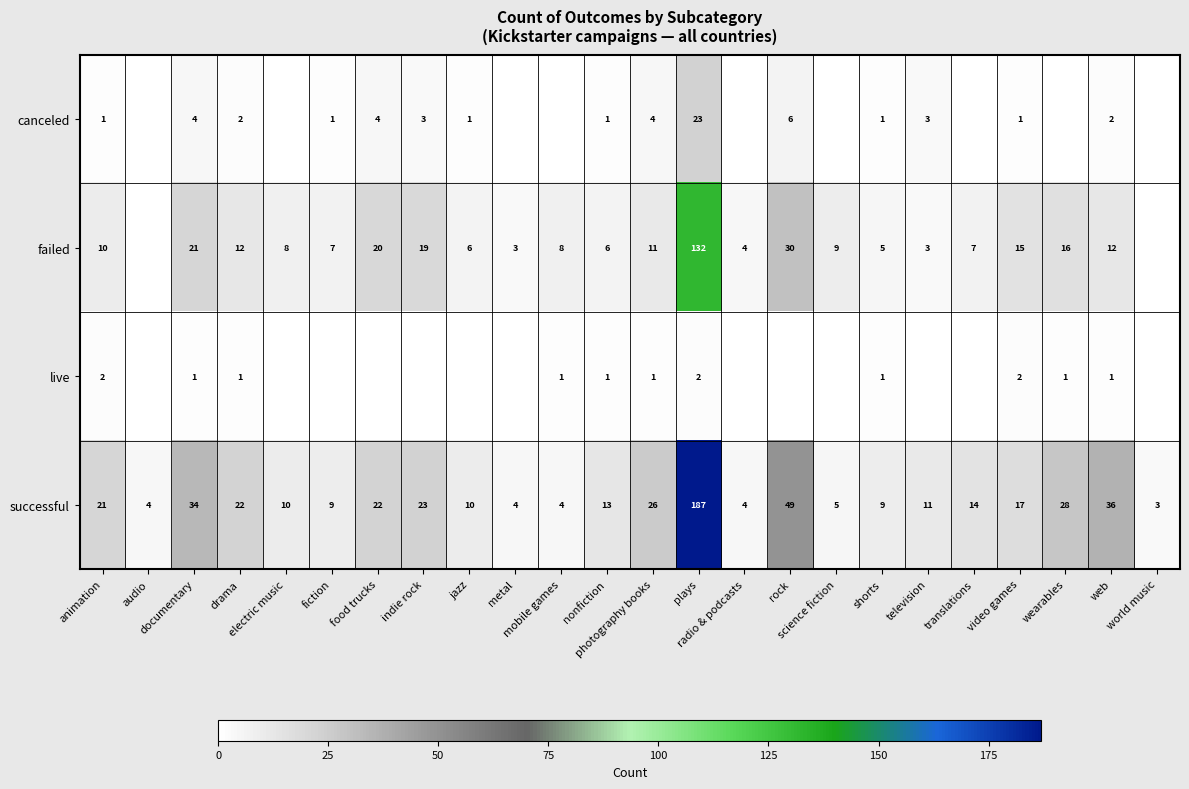

What is the sum of all successful values?

565